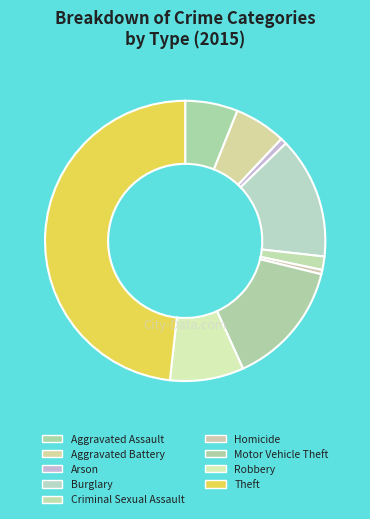

Do Burglary and Arson together represent more than half of the pie?

No